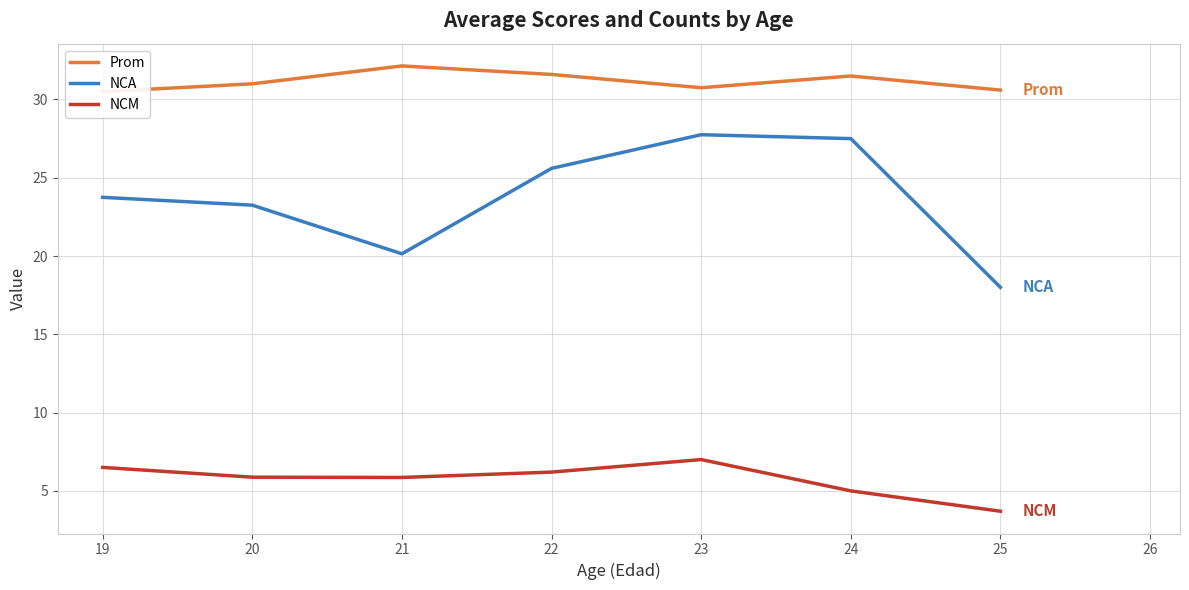

True or false: Prom and NCM cross at least once.

False